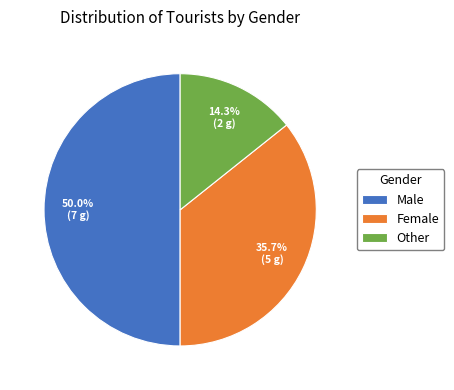

The Other slice represents 29% of the pie. True or false?

False